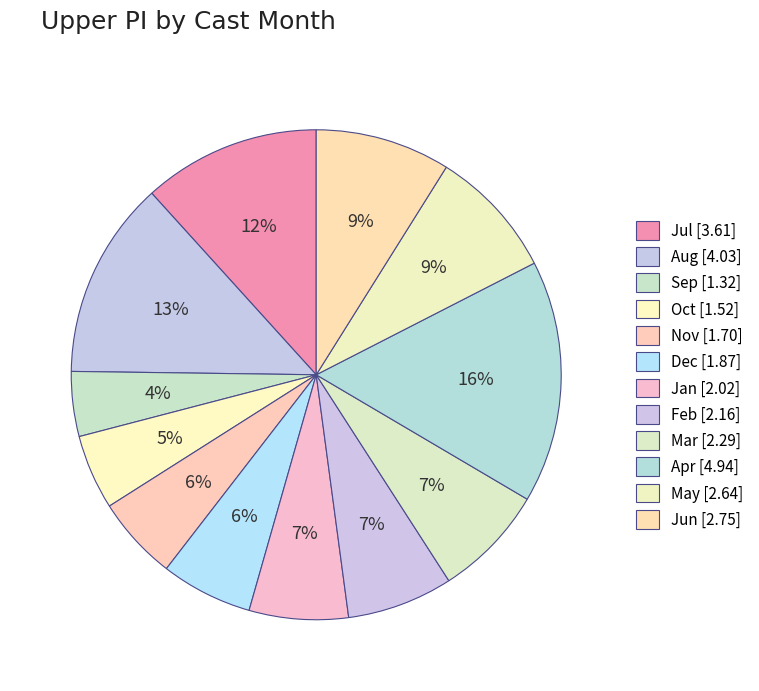

How many slices are in this pie chart?

12